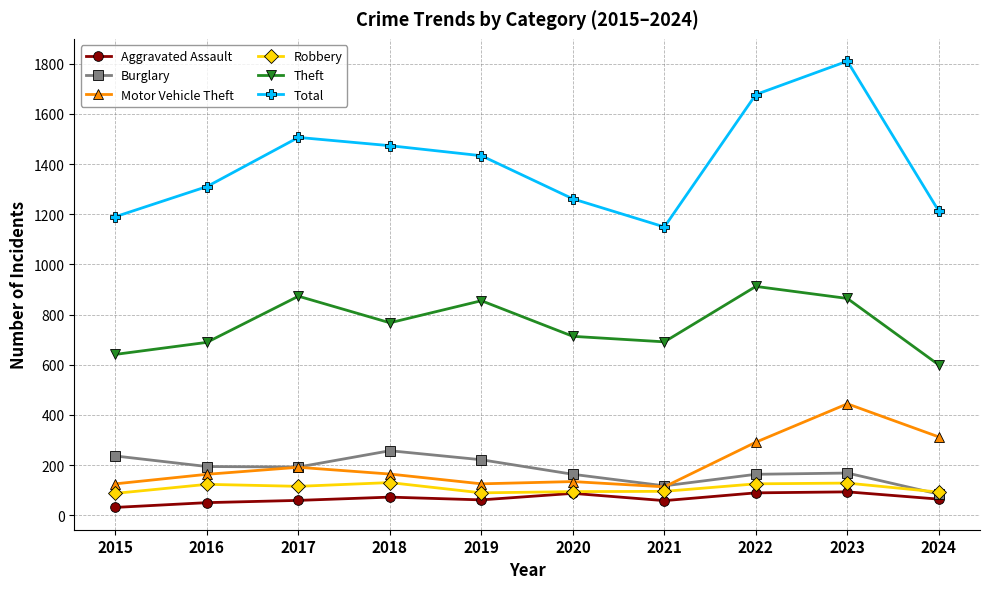

True or false: Aggravated Assault and Burglary cross at least once.

False